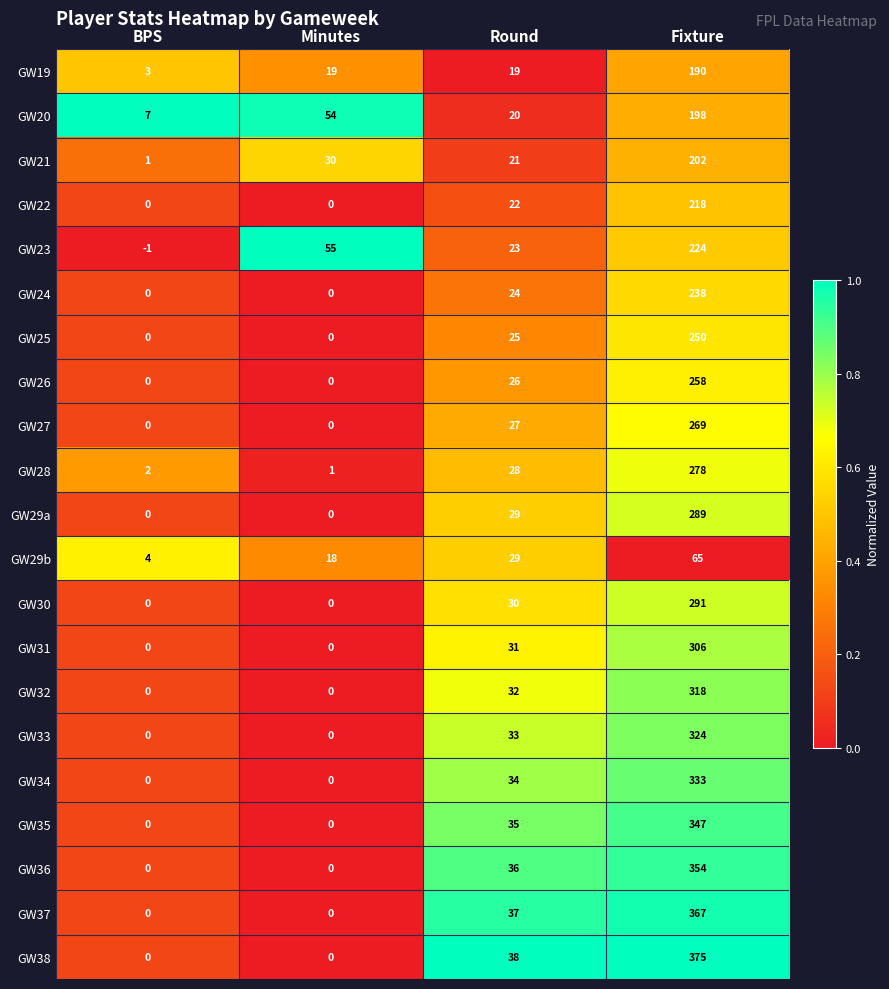

True or false: GW27 has a value of 27 at Round.

True